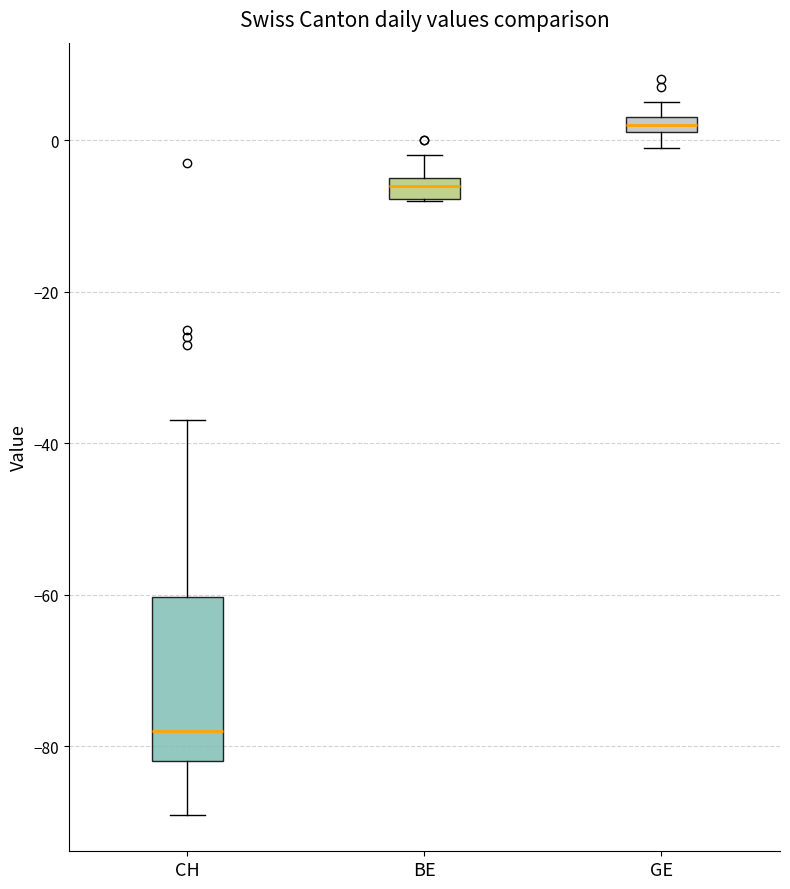

Which box is the tallest, from its lower edge to its upper edge?

CH